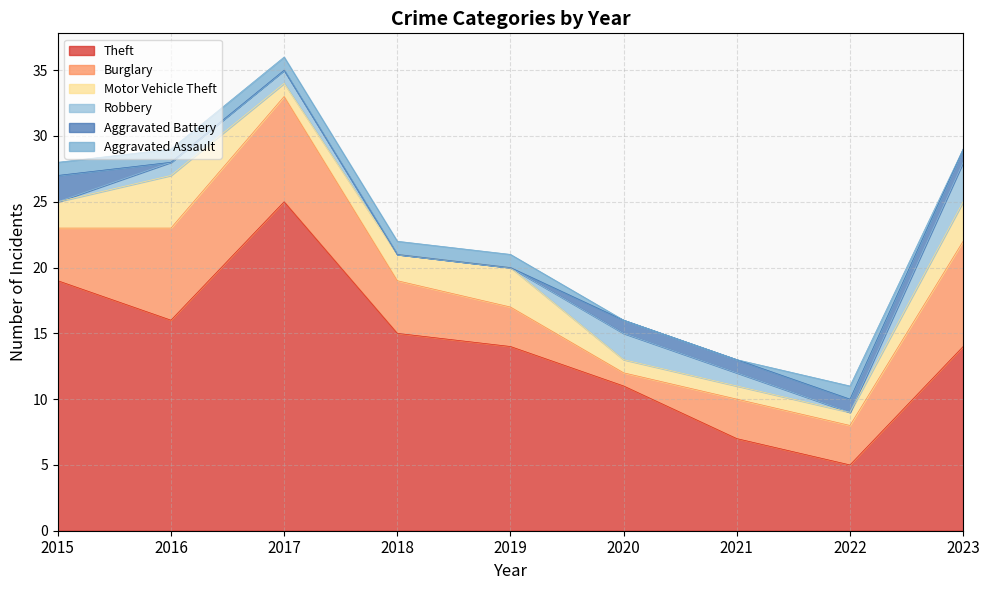

What value does the Burglary series have at 2016?

7